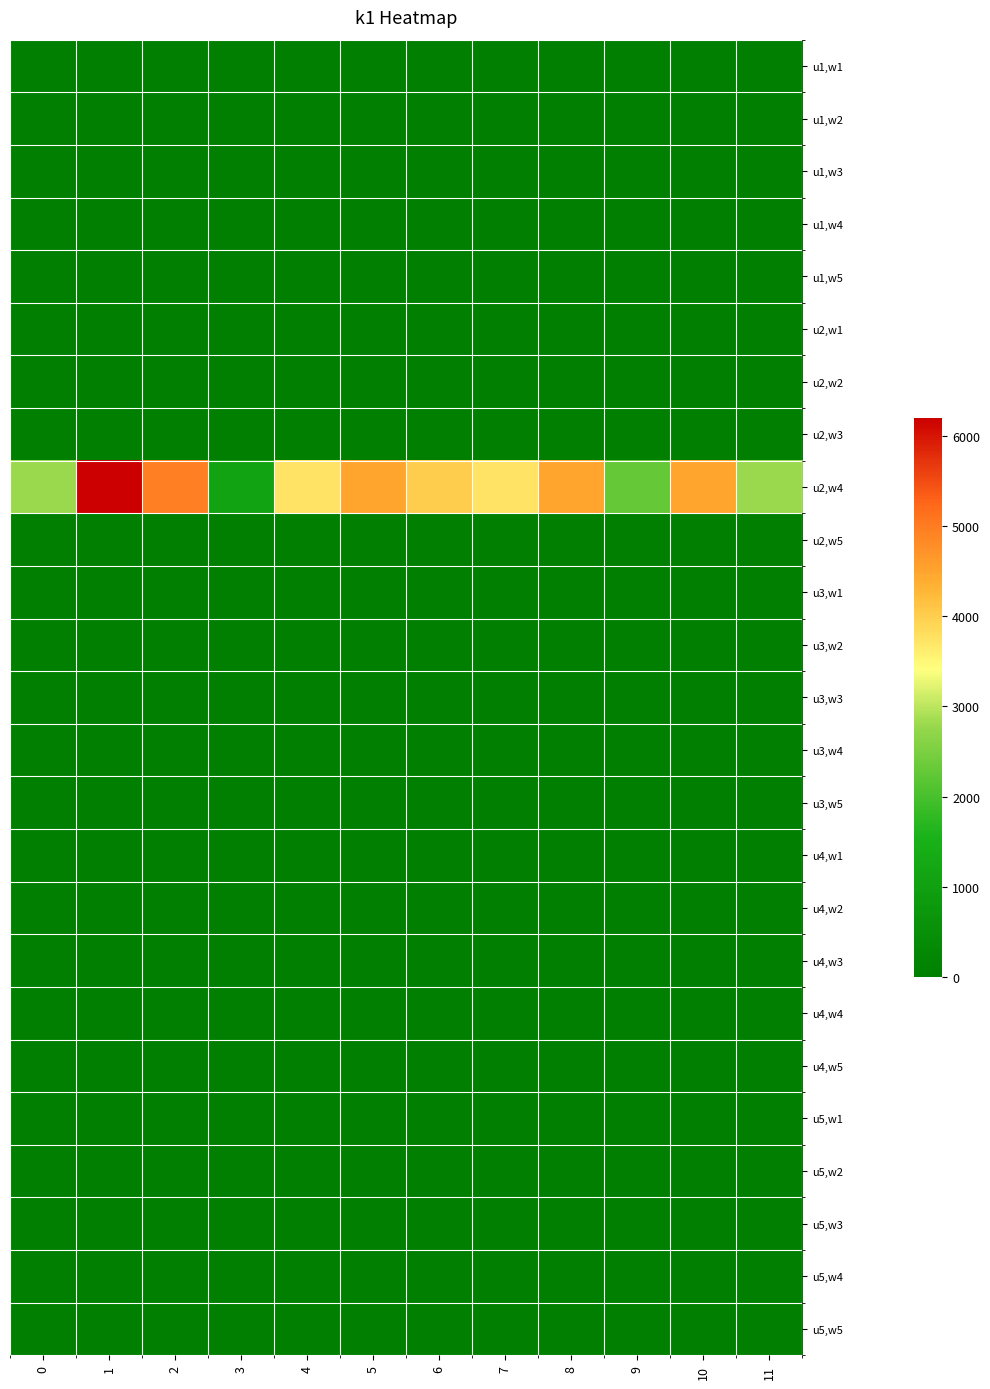

Rank the series at 9 from highest to lowest value.

u2,w4, u1,w1, u1,w2, u1,w3, u1,w4, u1,w5, u2,w1, u2,w2, u2,w3, u2,w5, u3,w1, u3,w2, u3,w3, u3,w4, u3,w5, u4,w1, u4,w2, u4,w3, u4,w4, u4,w5, u5,w1, u5,w2, u5,w3, u5,w4, u5,w5